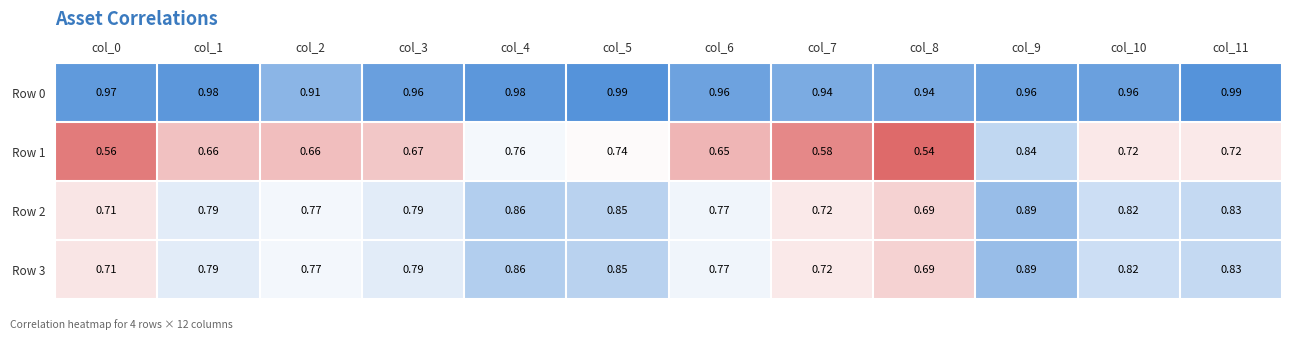

How many distinct data groups are displayed?

4